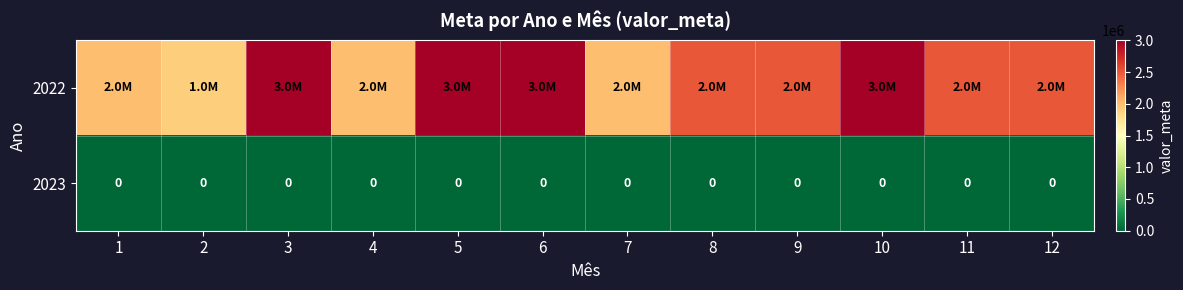

What is the spread (max minus min) of values at 11?

2500000